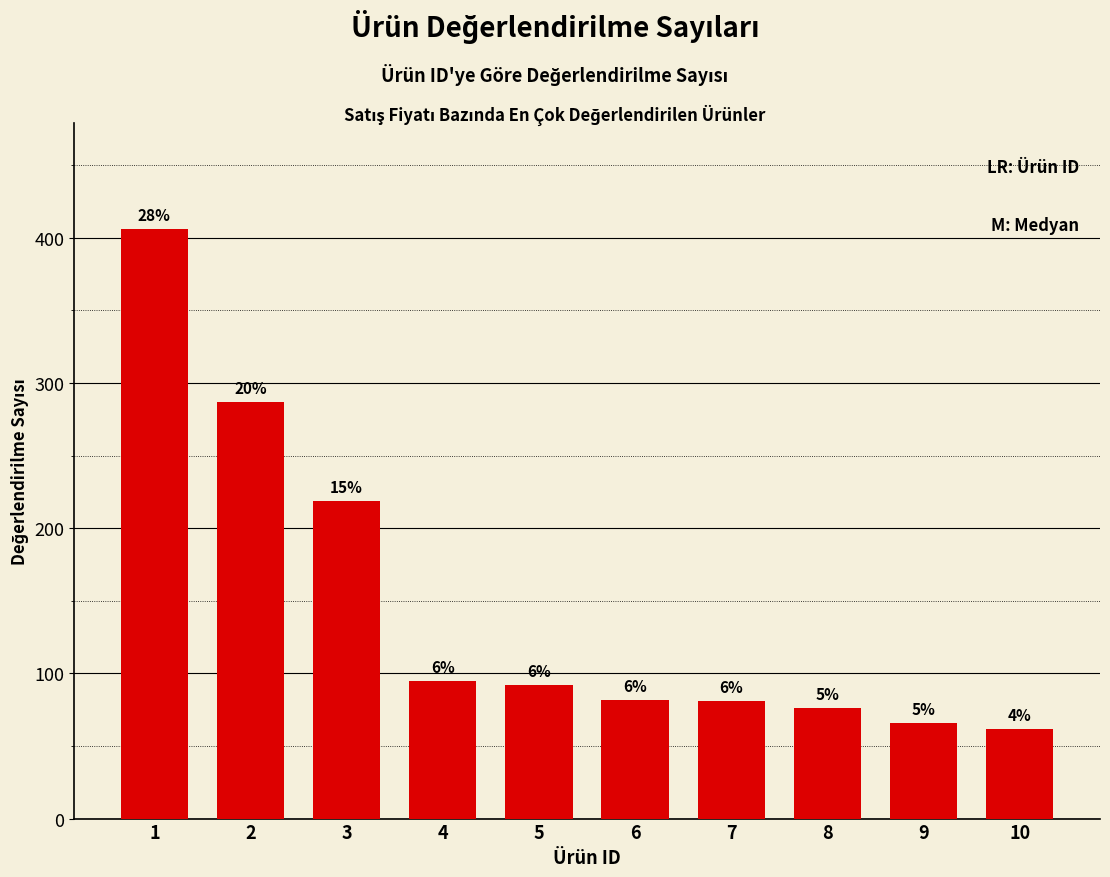

How many bars are there in total?

10